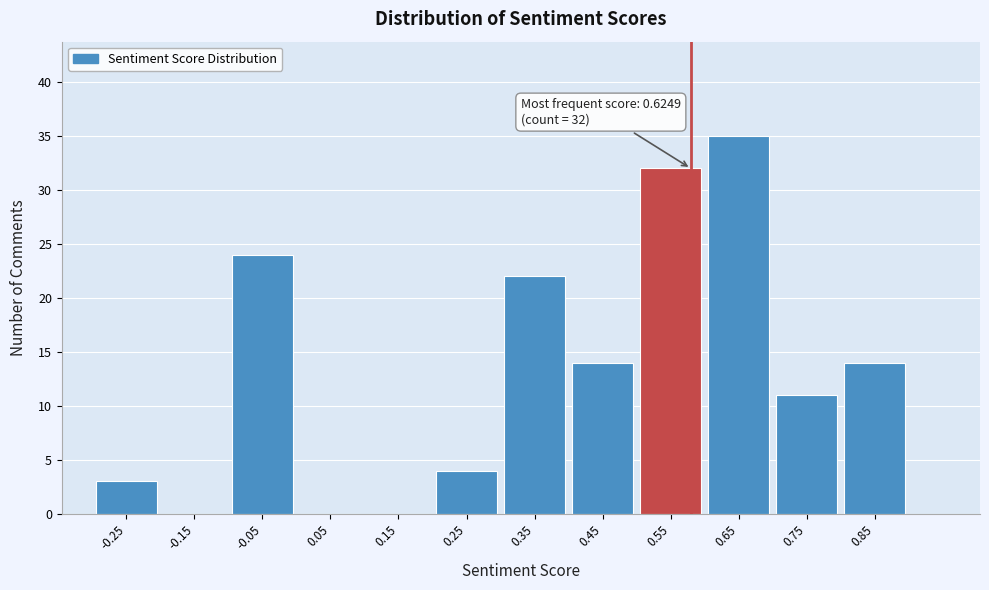

Reading left to right, transcribe all the data shown in this chart.

-0.25=3	-0.15=0	-0.05=24	0.05=0	0.15=0	0.25=4	0.35=22	0.45=14	0.55=32	0.65=35	0.75=11	0.85=14